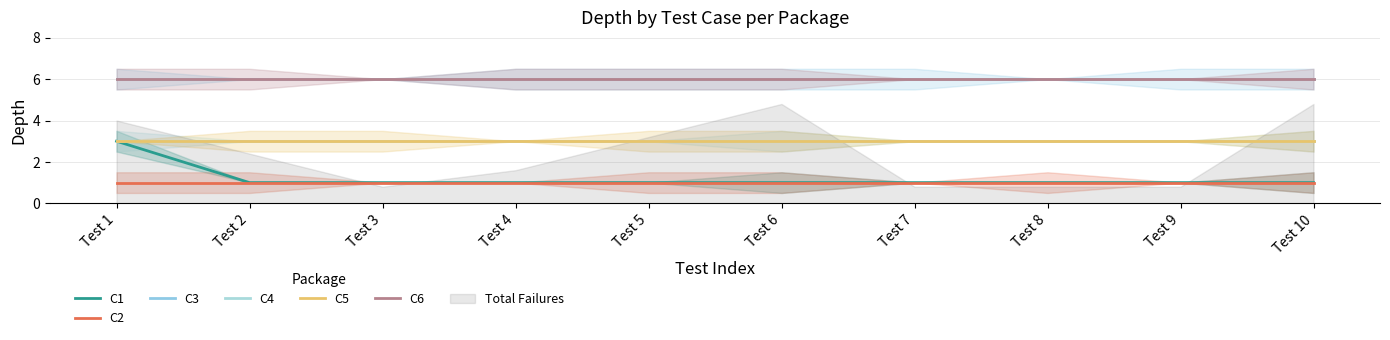

True or false: C2 and C1 intersect in this chart.

False